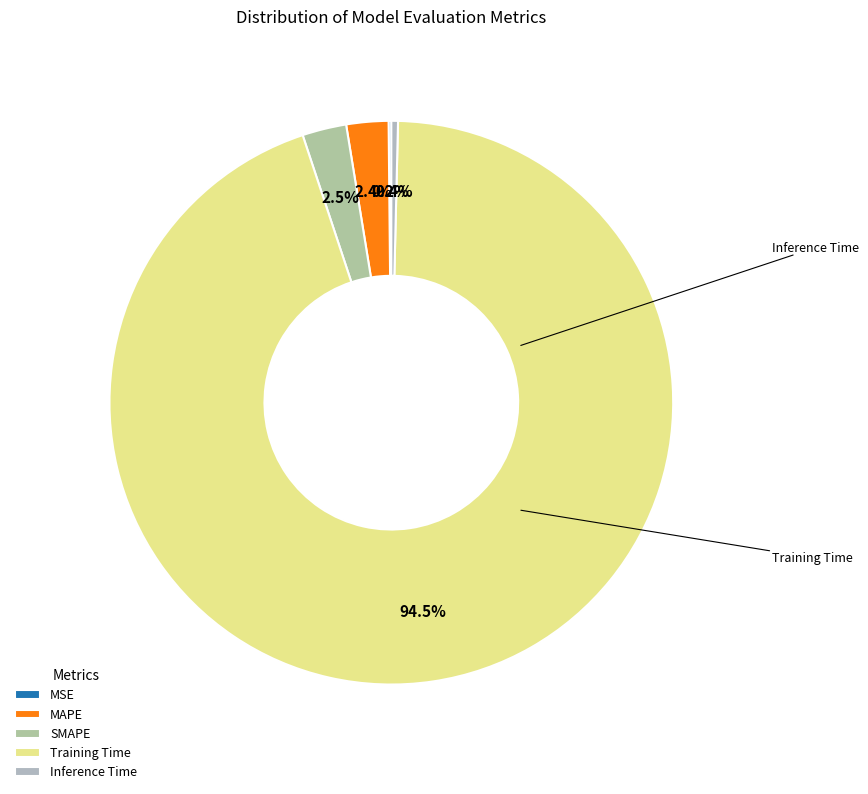

How many segments does this pie chart have?

5